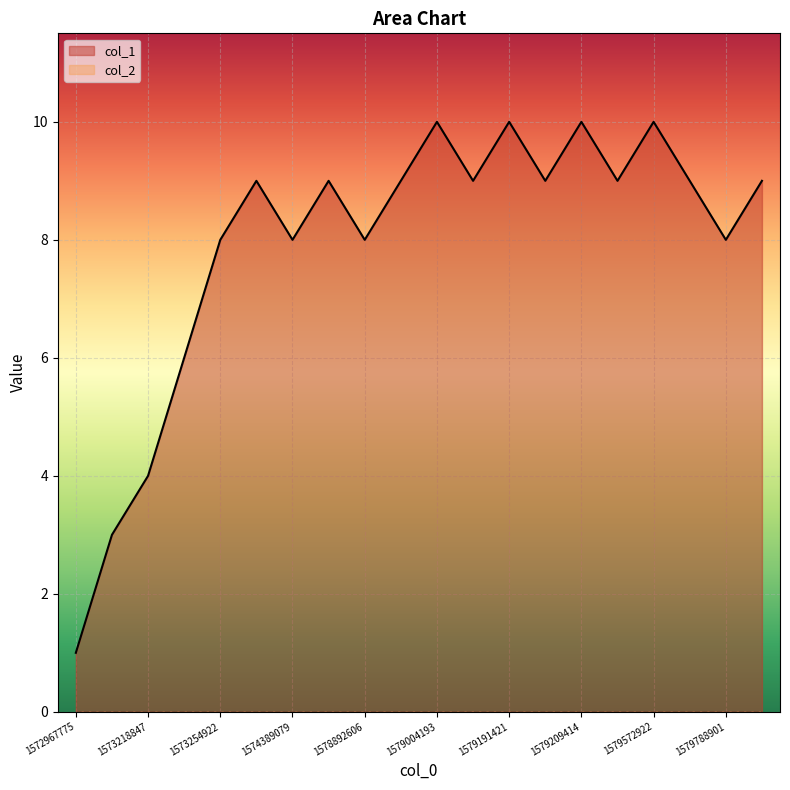

How many lines are shown in the chart?

2